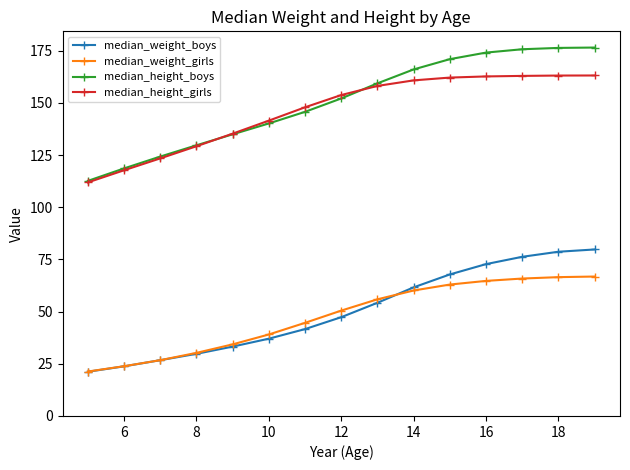

Which series has the largest range (max minus min)?

median_height_boys